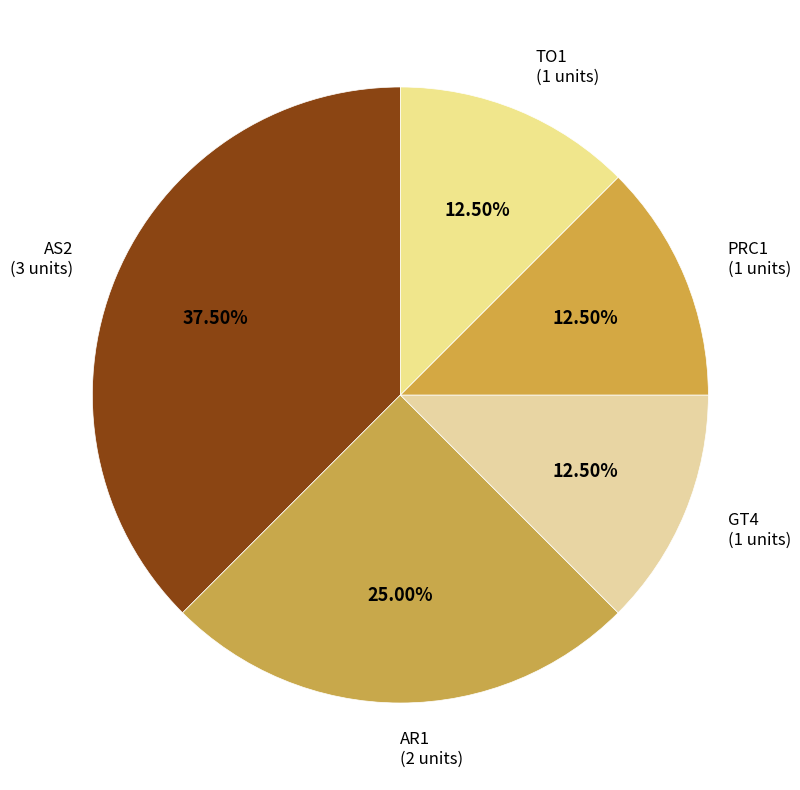

How many slices are in this pie chart?

5